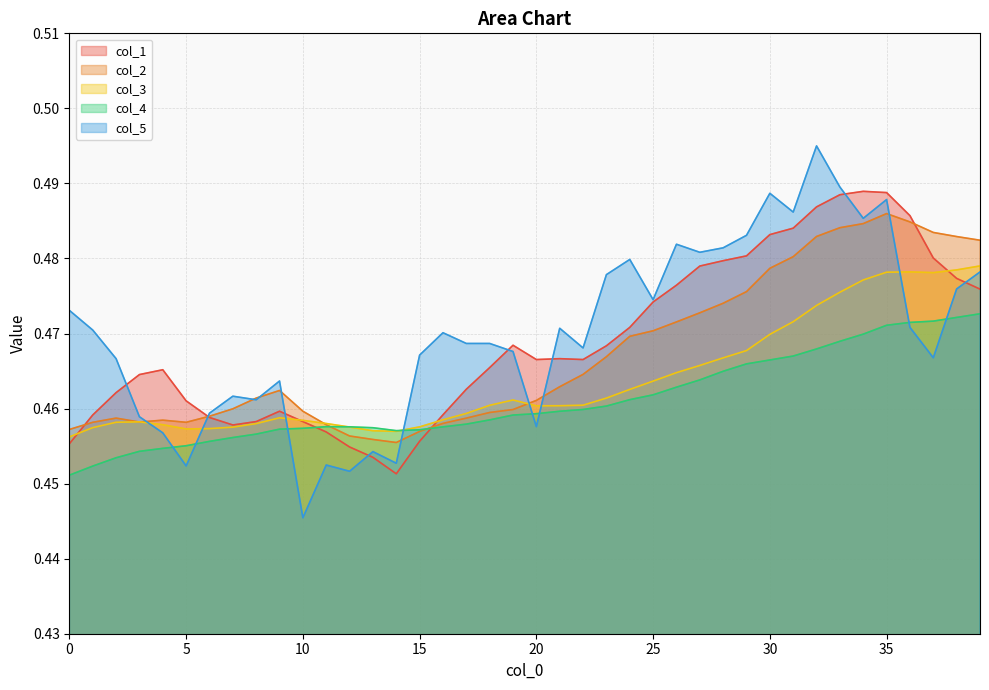

In col_2 line, how many points are lower than both neighbors (excluding endpoints)?

3